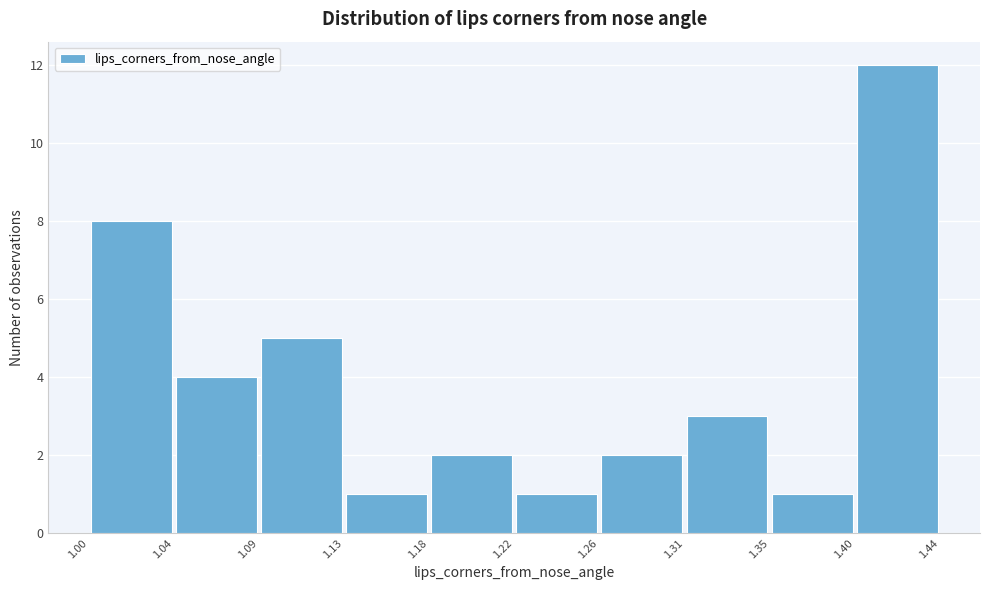

Reading left to right, transcribe this chart: for each bar, give the range it covers on the x-axis and its height. The values are not printed on the chart, so give them approximately, as read against the axis.

1.00 to 1.04: 8
1.04 to 1.09: 4
1.09 to 1.13: 5
1.13 to 1.18: 1
1.18 to 1.22: 2
1.22 to 1.26: 1
1.26 to 1.31: 2
1.31 to 1.35: 3
1.35 to 1.40: 1
1.40 to 1.44: 12